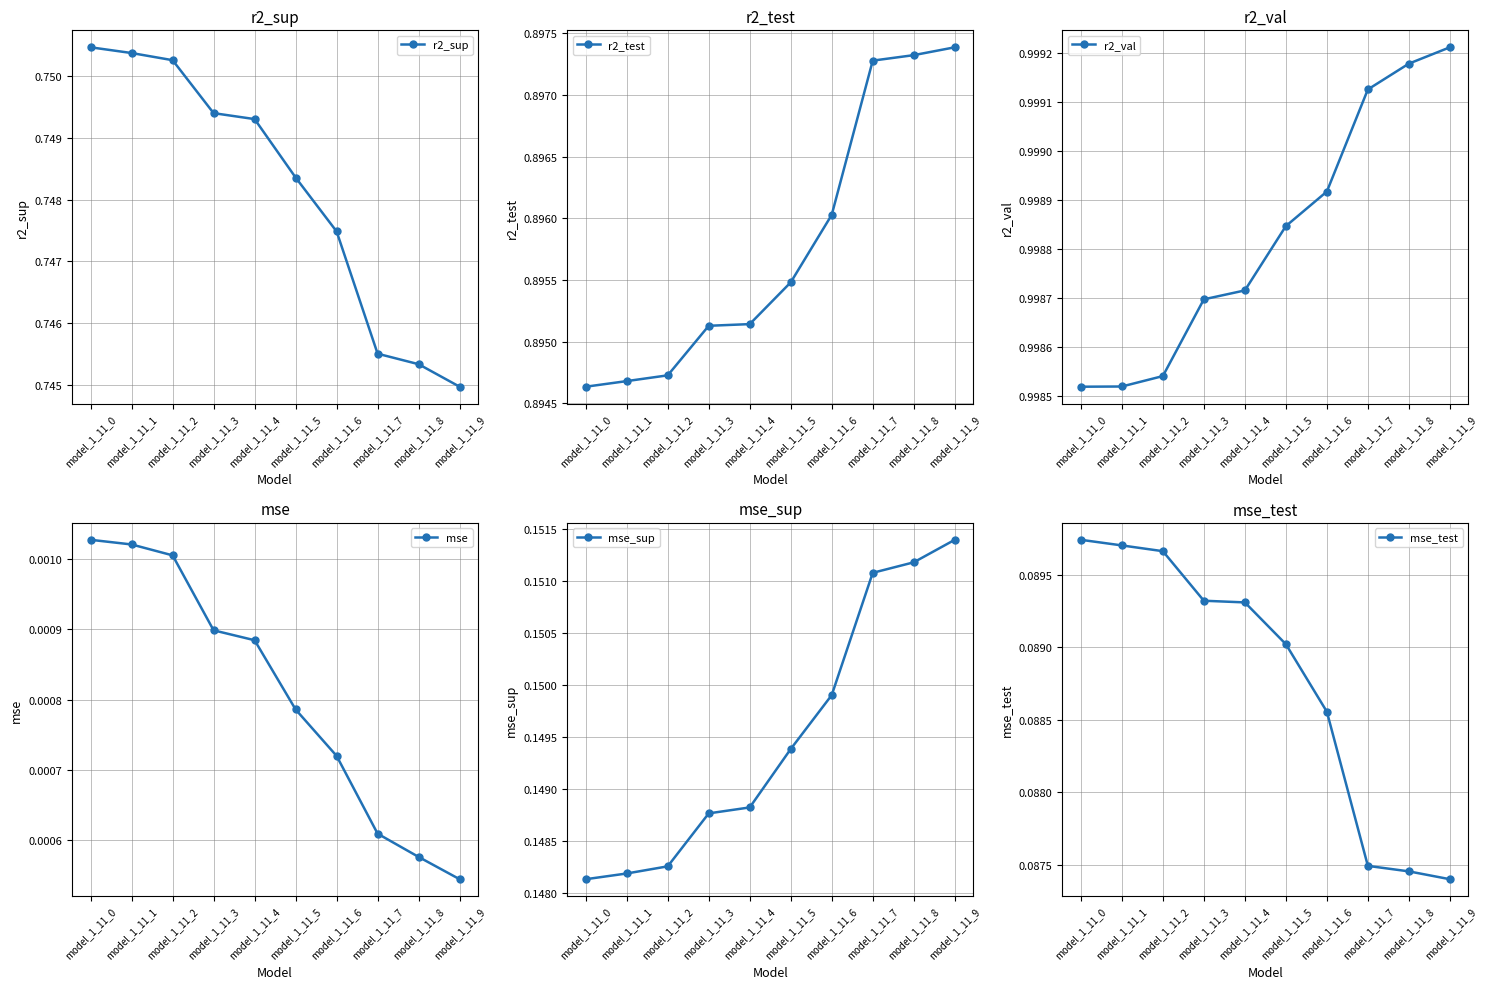

Which series has the largest total across all categories?

r2_val